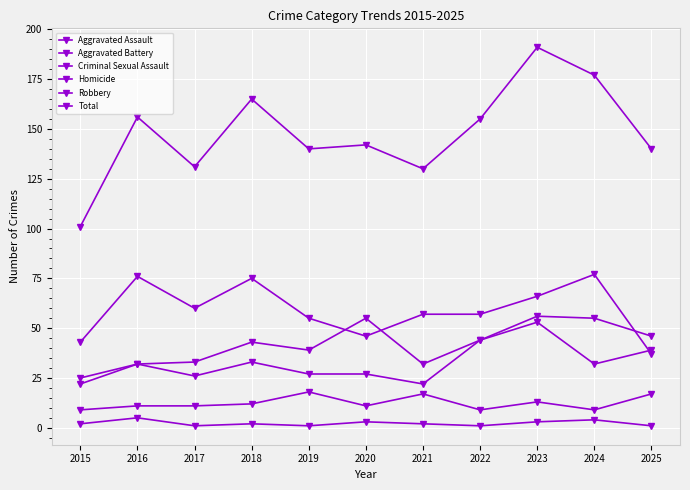

What is the difference between the maximum and minimum values in the Total series?

90